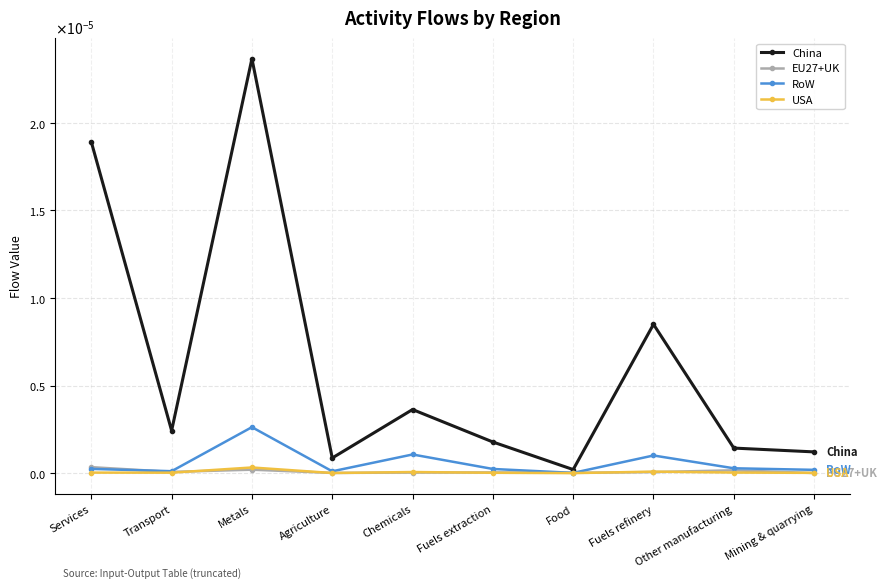

The USA series shows 0.0 at Metals. True or false?

True